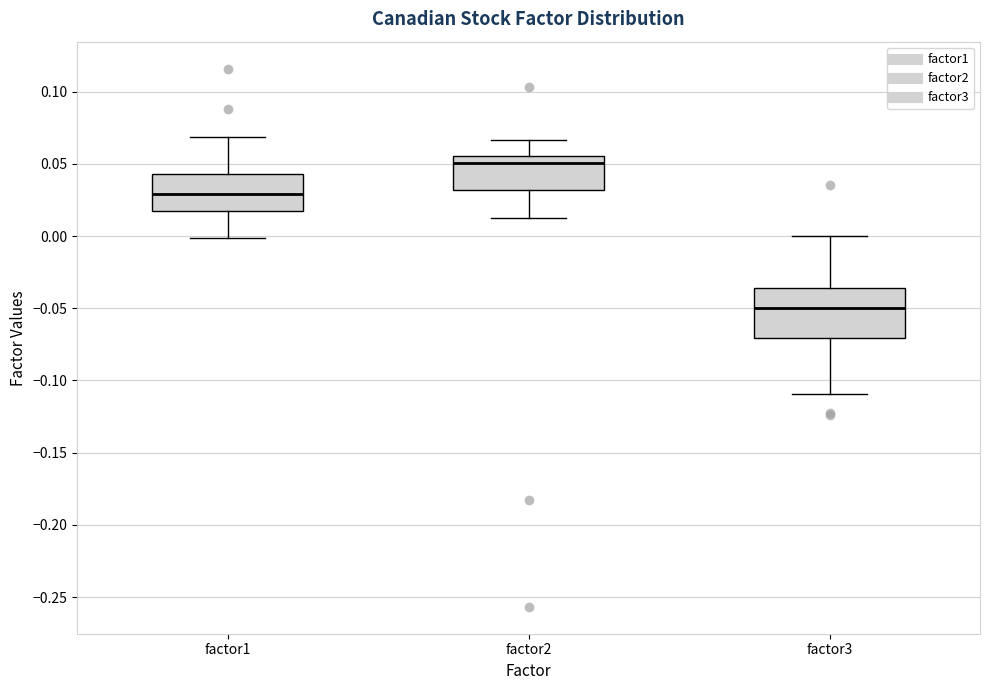

Which box is the tallest, from its lower edge to its upper edge?

factor3